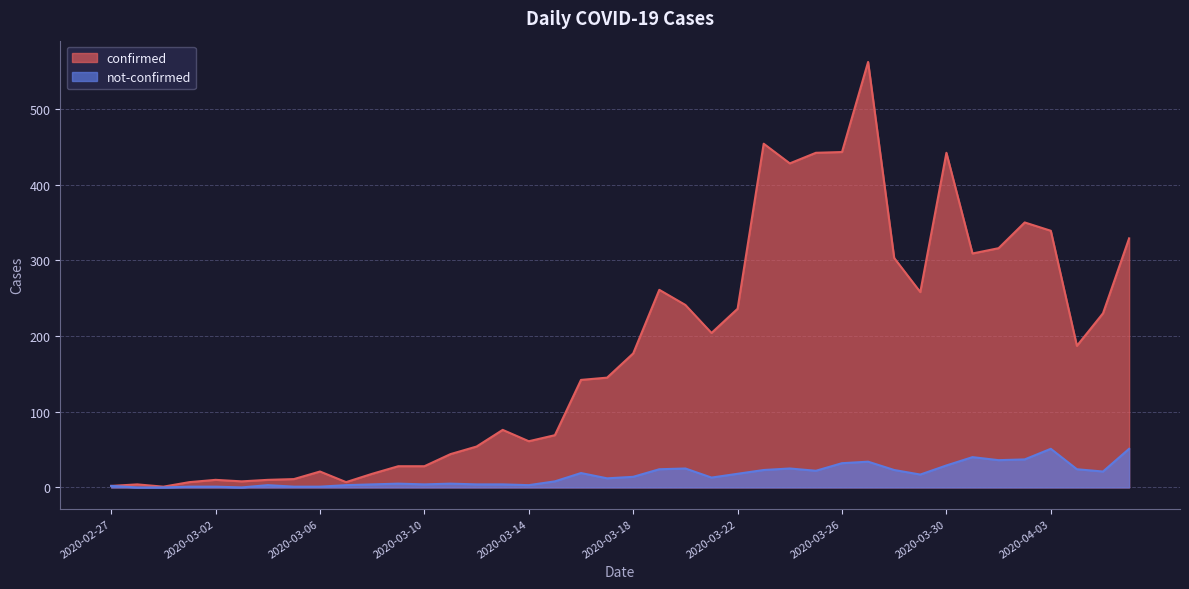

What is the label of the 22nd point from the right?

2020-03-16